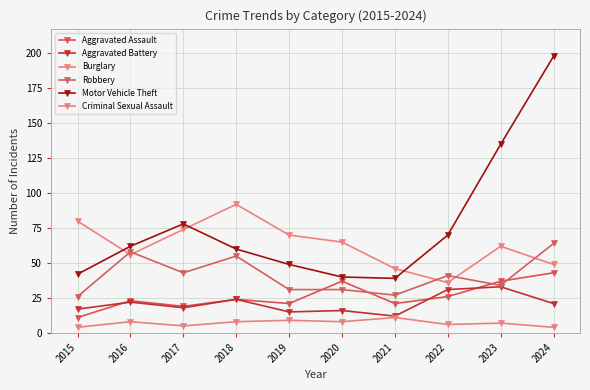

What is the total value across all series at 2017?

237